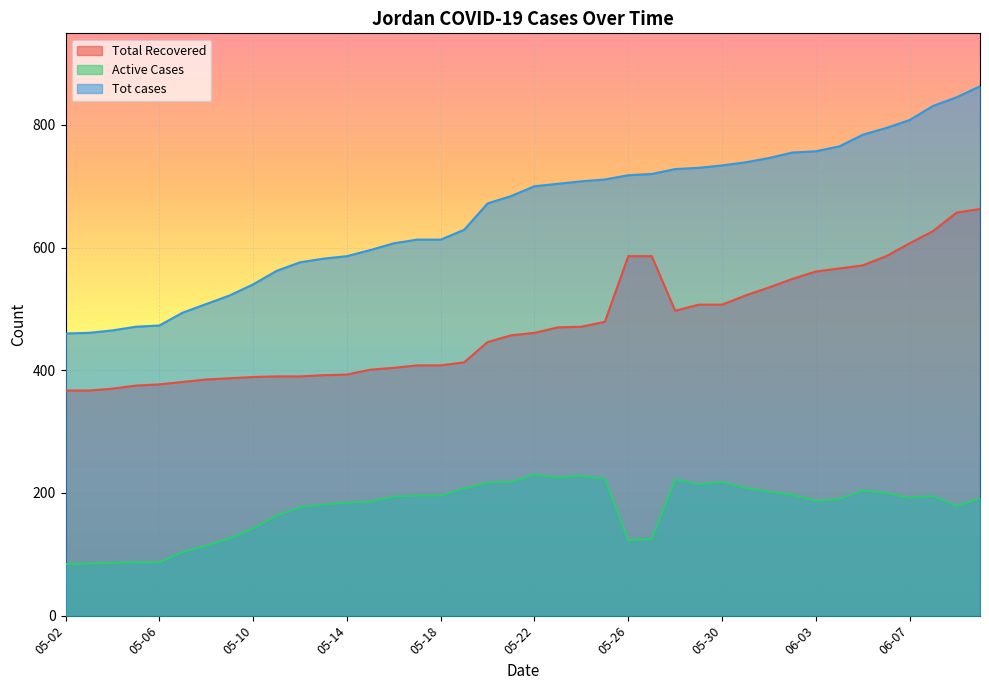

True or false: Tot cases has more than 0 points higher than both neighbors.

False